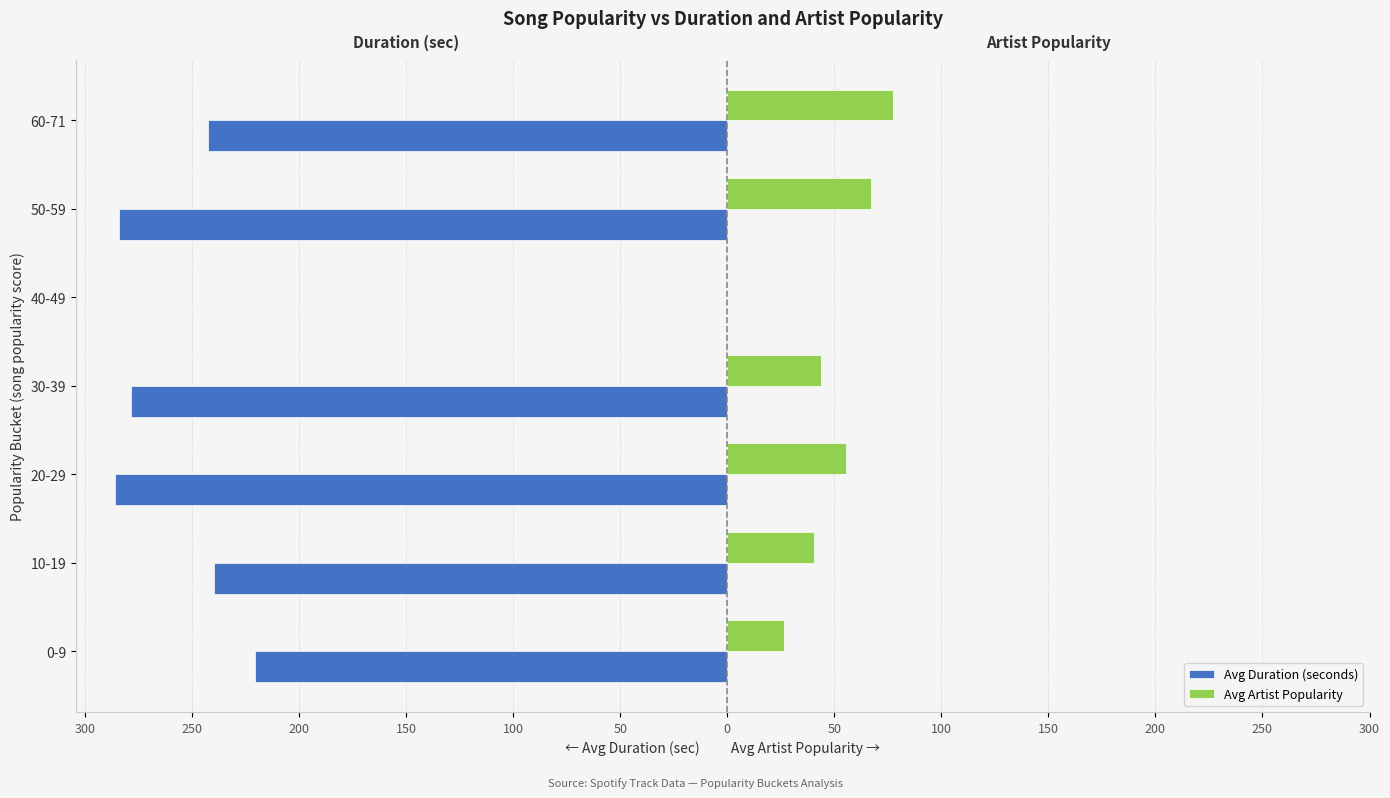

What are all the series names shown in the legend?

Avg Duration (seconds), Avg Artist Popularity